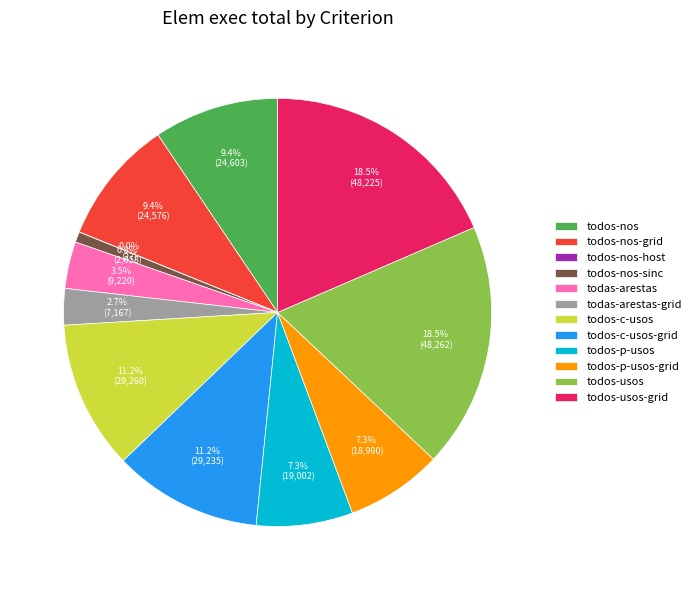

True or false: todos-nos-sinc accounts for 1% of the total.

True